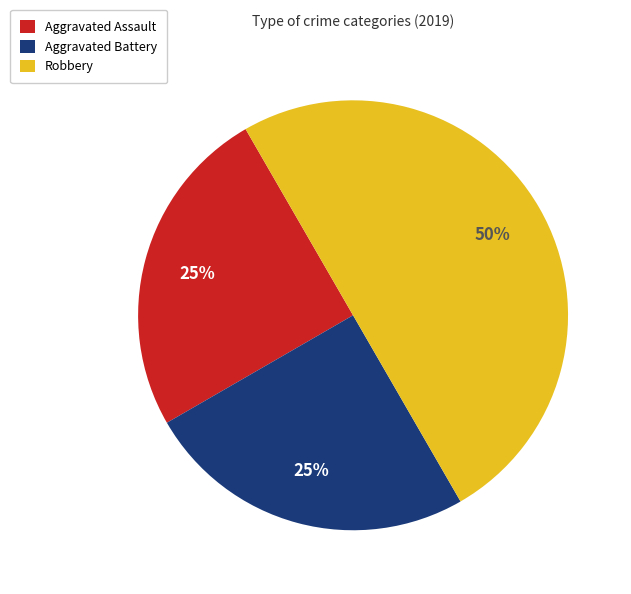

How many slices are in this pie chart?

3